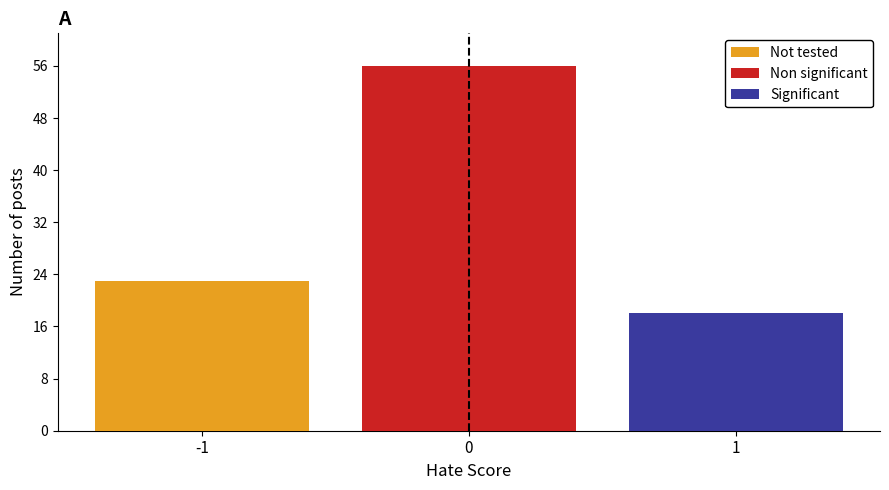

Reading left to right, transcribe this chart: for each stacked bar, give the range it covers on the x-axis and its total height. The values are not printed on the chart, so give them approximately, as read against the axis.

-1.5 to -0.5: 23
-0.5 to 0.5: 56
0.5 to 1.5: 18